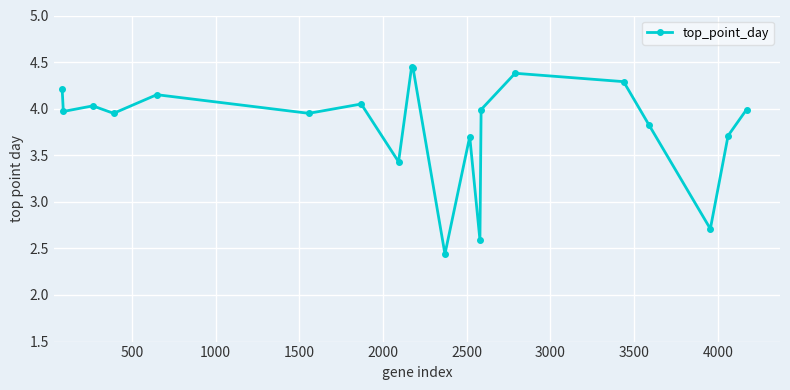

What is the value of the 19th point from the left?

3.7